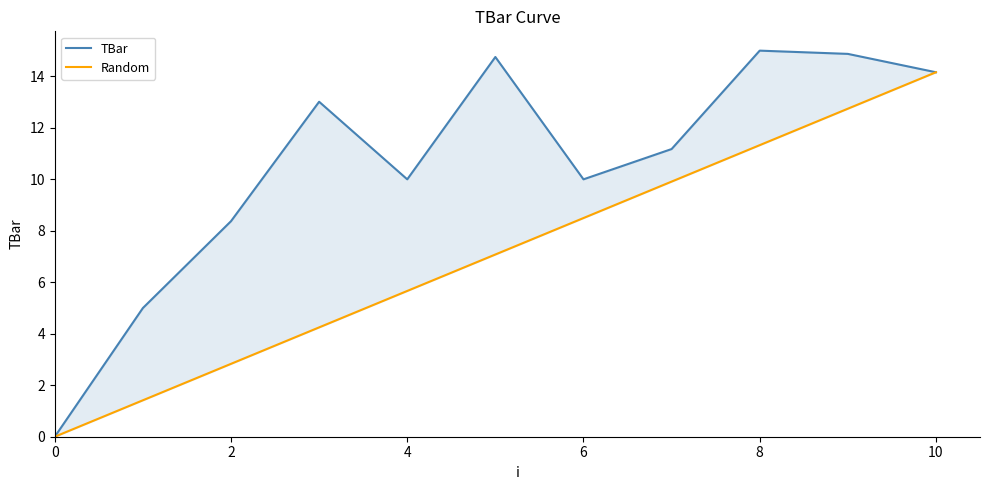

True or false: Random has a value of 0.7 at 2.

False